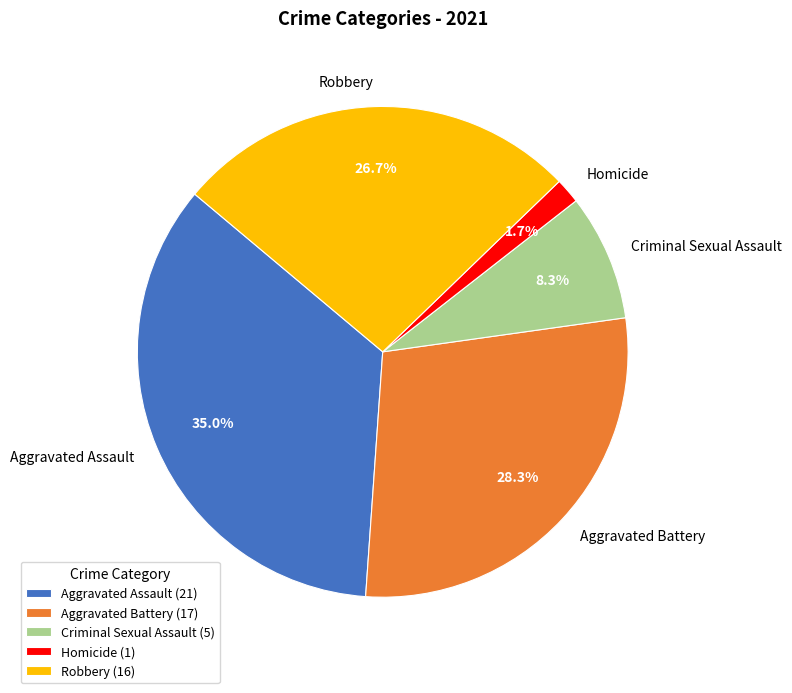

True or false: Aggravated Battery accounts for 28% of the total.

True